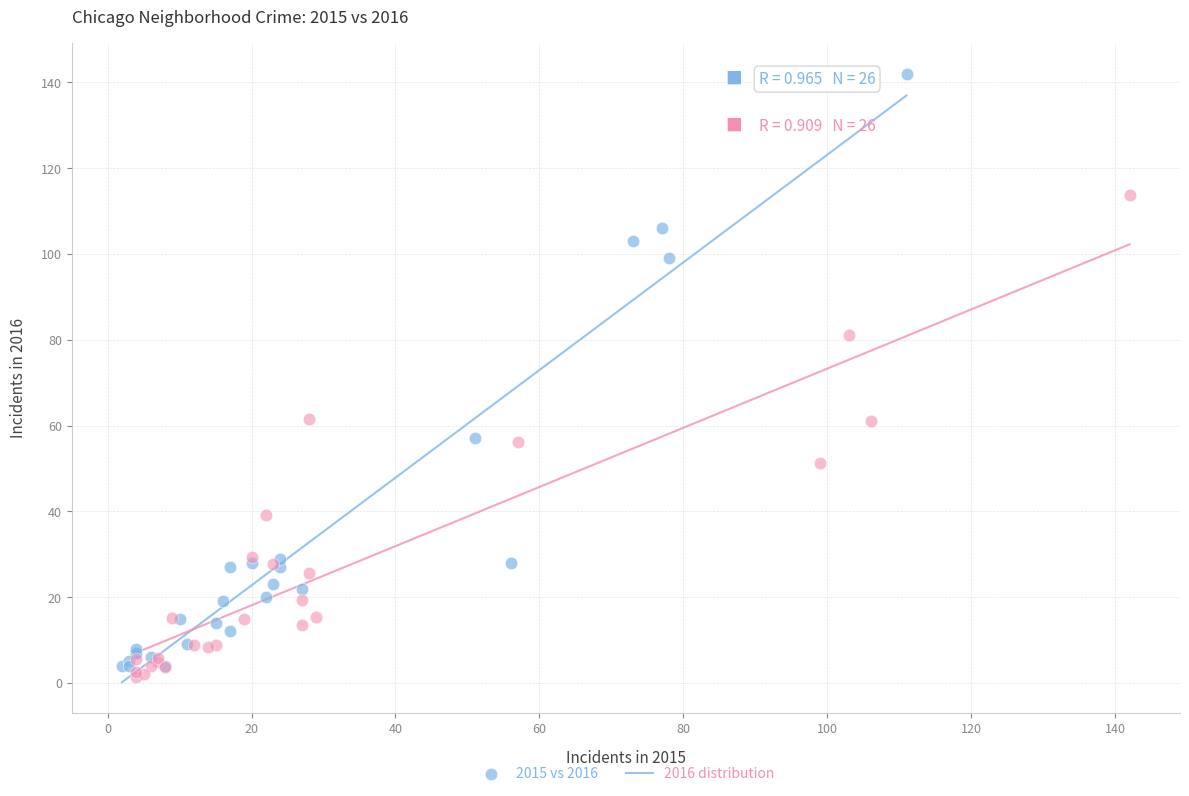

Which series has the widest spread of Y values?

2015 vs 2016